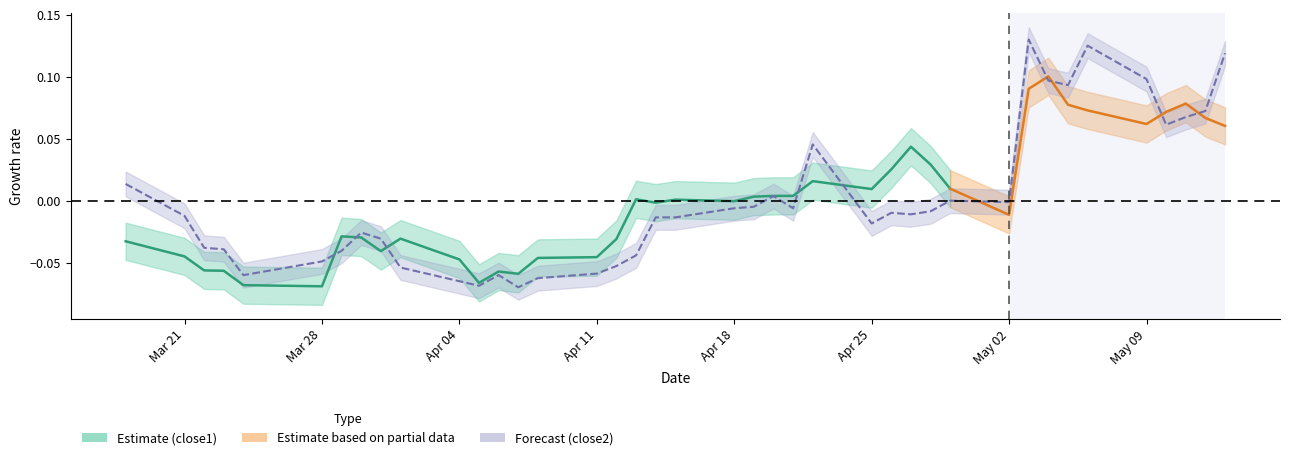

Reading left to right, what are all the values shown in this chart?

0.0	-0.0	-0.0	-0.0	-0.1	-0.0	-0.0	-0.0	-0.0	-0.1	-0.1	-0.1	-0.1	-0.1	-0.1	-0.1	-0.1	-0.0	-0.0	-0.0	-0.0	-0.0	0.0	-0.0	0.0	-0.0	-0.0	-0.0	-0.0	-0.0	-0.0	0.1	0.1	0.1	0.1	0.1	0.1	0.1	0.1	0.1